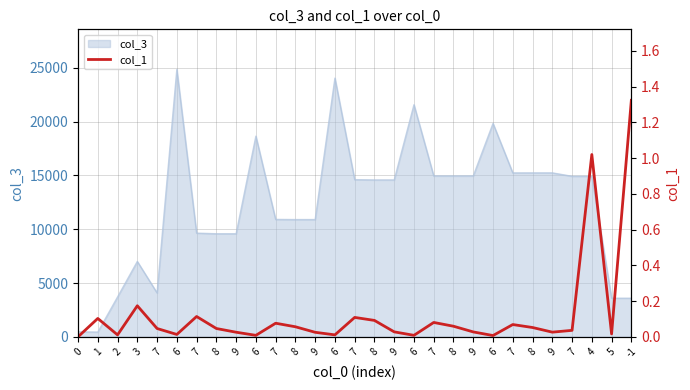

Does the chart have visible grid lines?

Yes